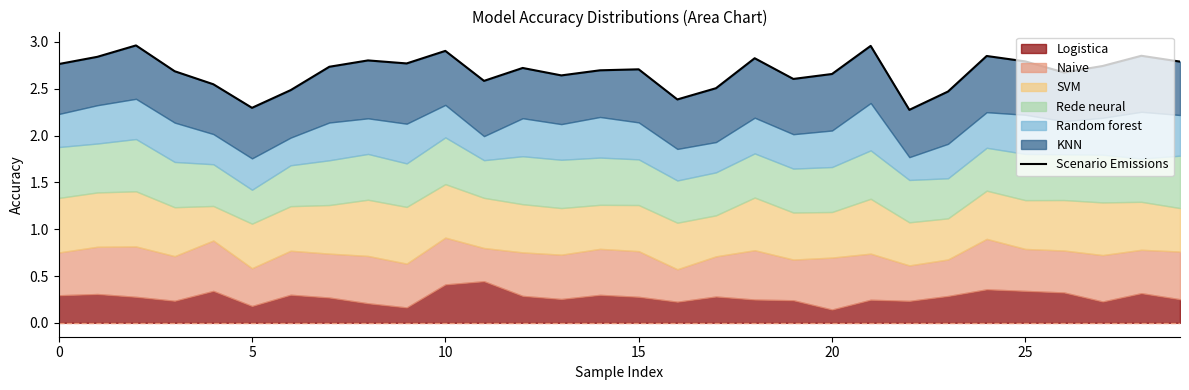

What value does the data have at 13?

2.6